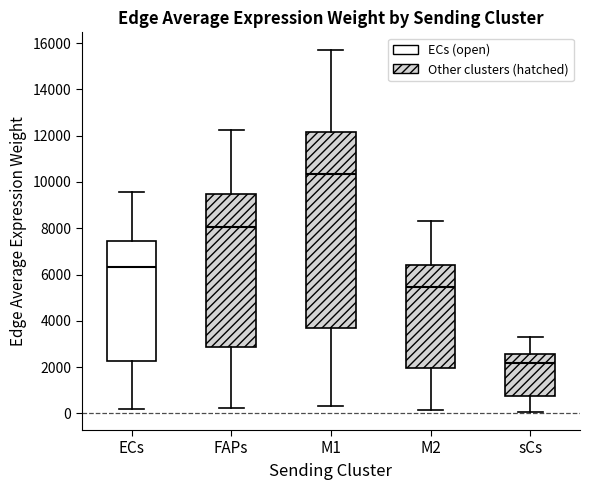

Which box's median line is the highest?

M1